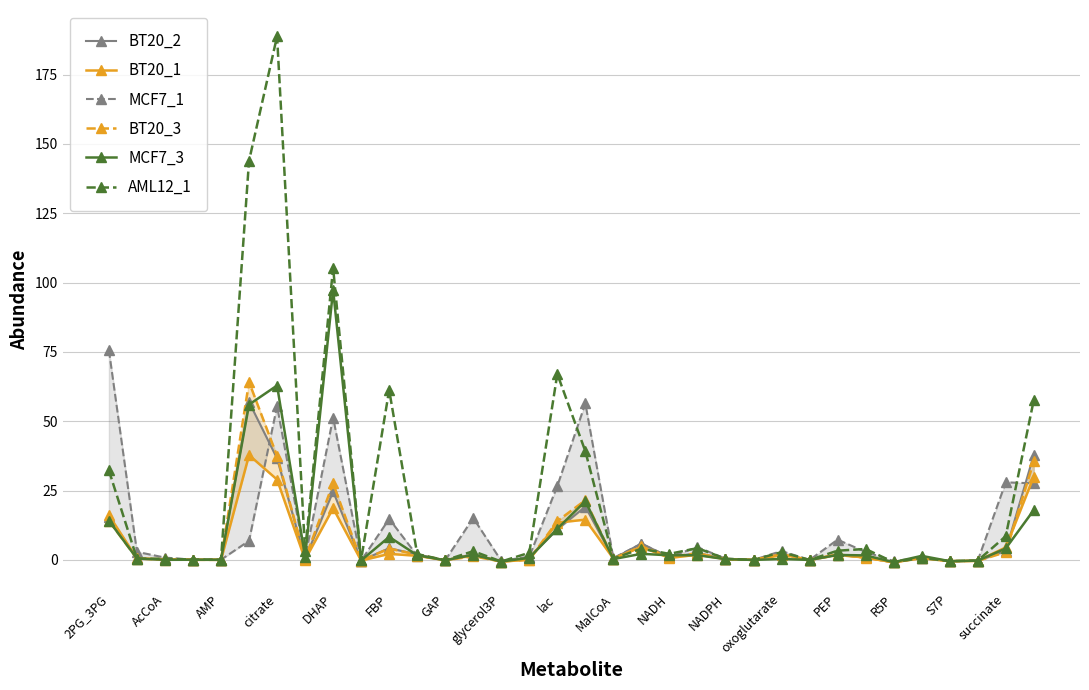

True or false: AML12_1 has more than 1 points higher than both neighbors.

True